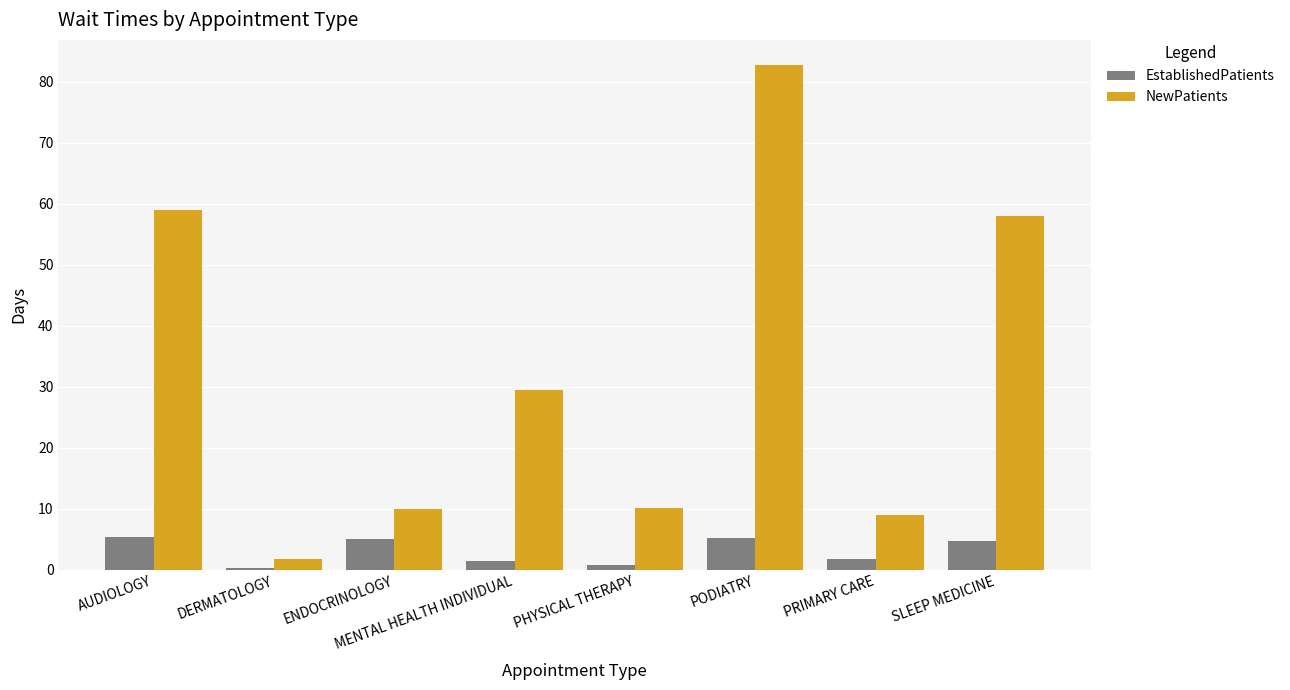

What is the difference between the maximum and minimum values in the NewPatients series?

80.9